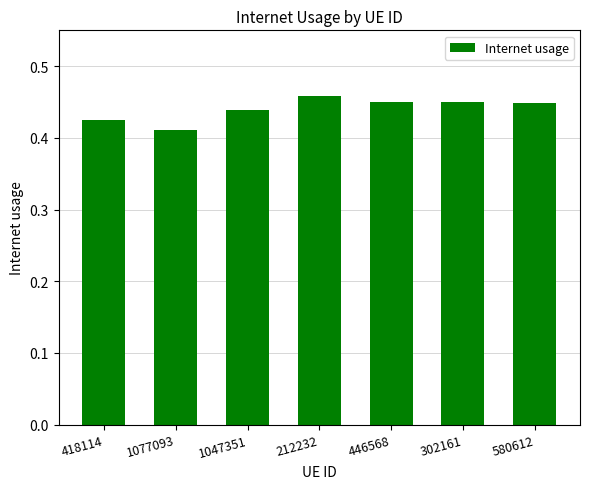

At which label is the value closest to 0?

1077093